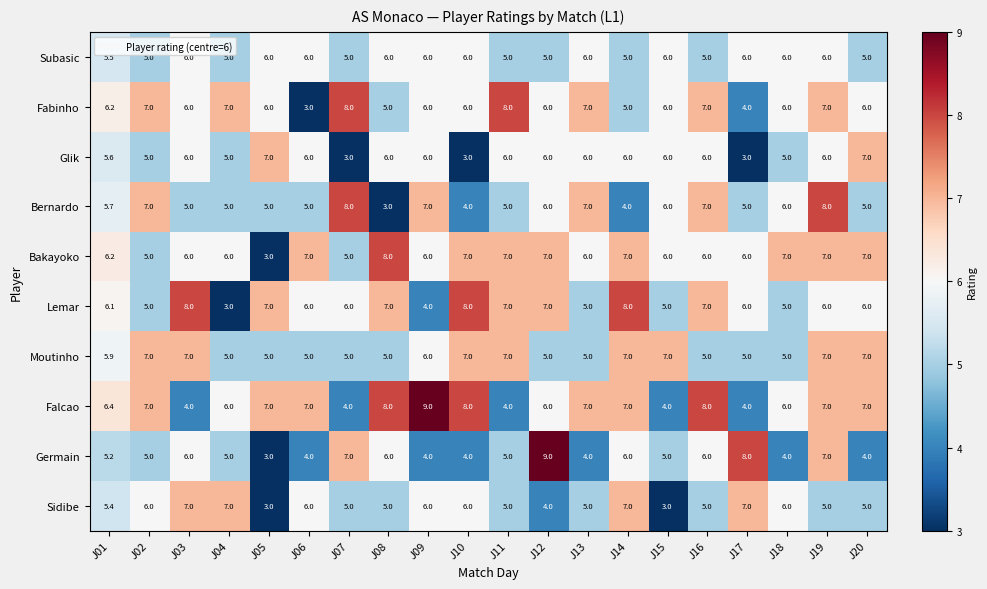

At which label does Germain first exceed 5?

J01